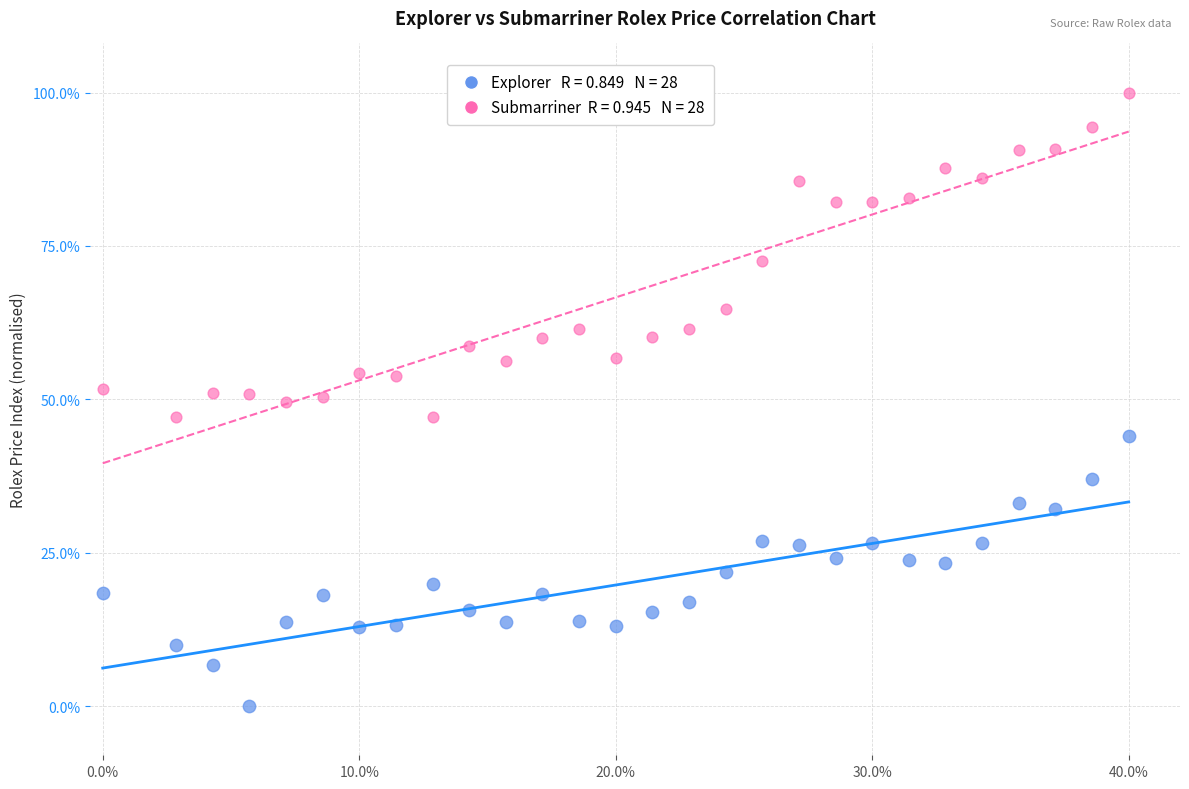

Across all data points, what is the range of Y values (max minus min)?

100.0